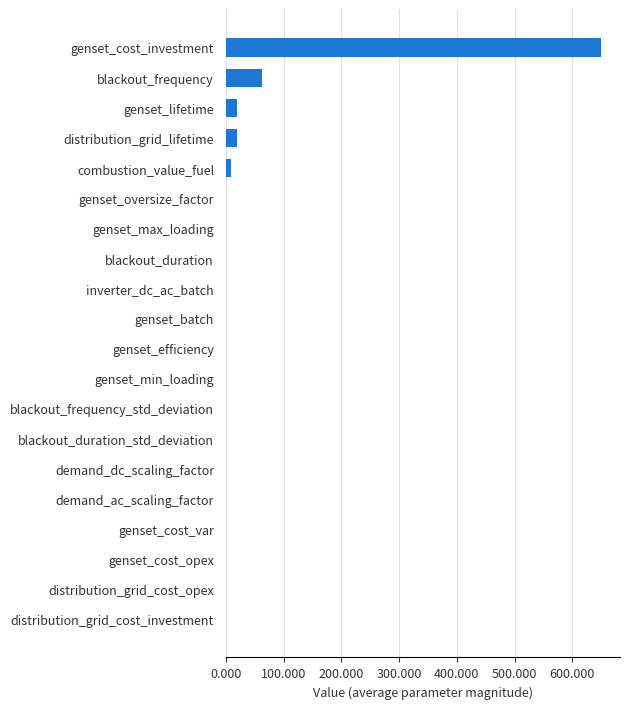

The chart shows a value of 0.0 at demand_dc_scaling_factor. True or false?

True